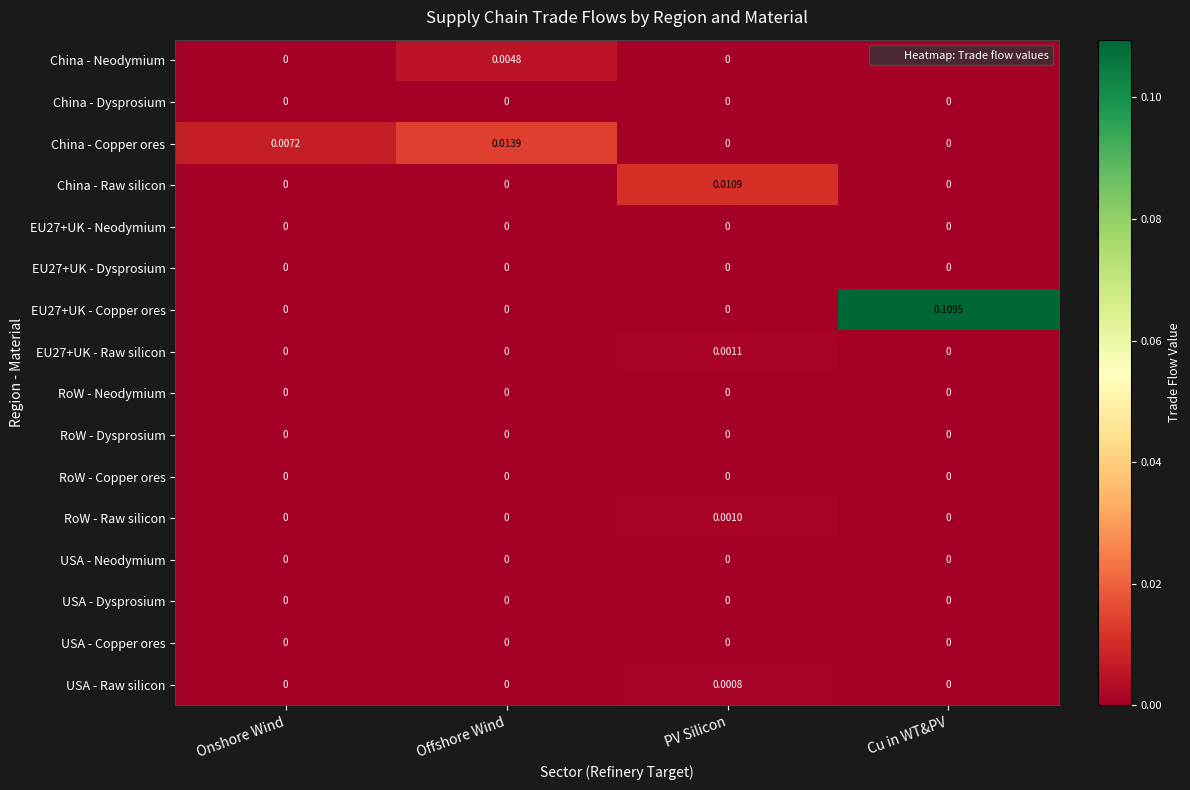

Which category has the highest value across all series?

Cu in WT&PV